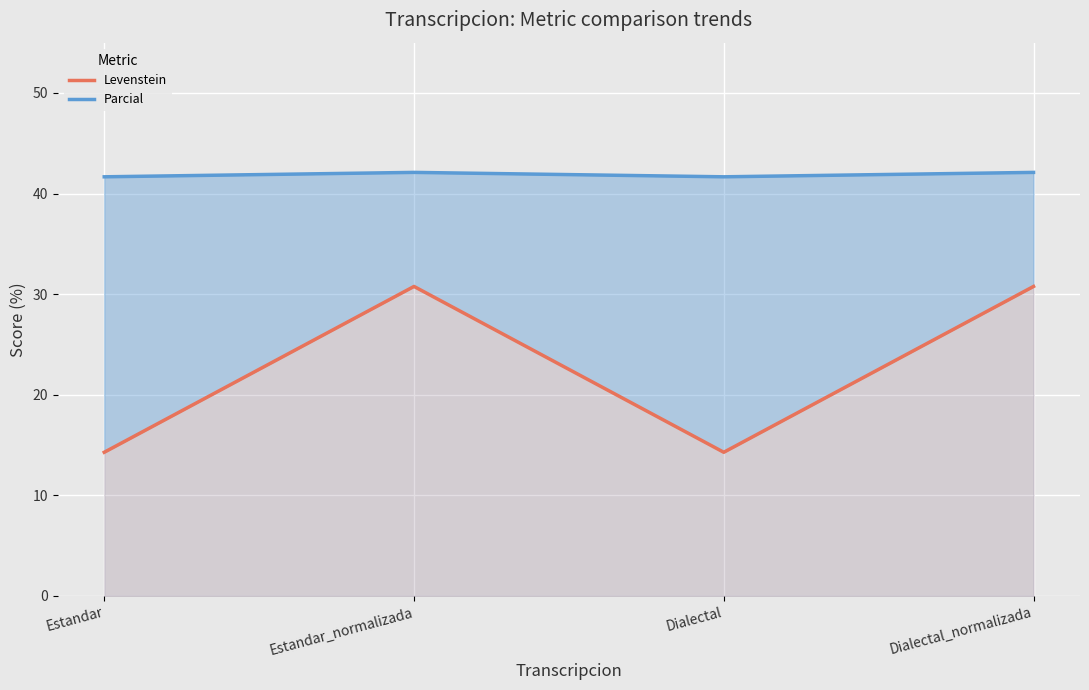

Reading left to right, list all the values displayed in this chart.

Levenstein: Estandar=14.3	Estandar_normalizada=30.8	Dialectal=14.3	Dialectal_normalizada=30.8
Parcial: Estandar=41.7	Estandar_normalizada=42.1	Dialectal=41.7	Dialectal_normalizada=42.1